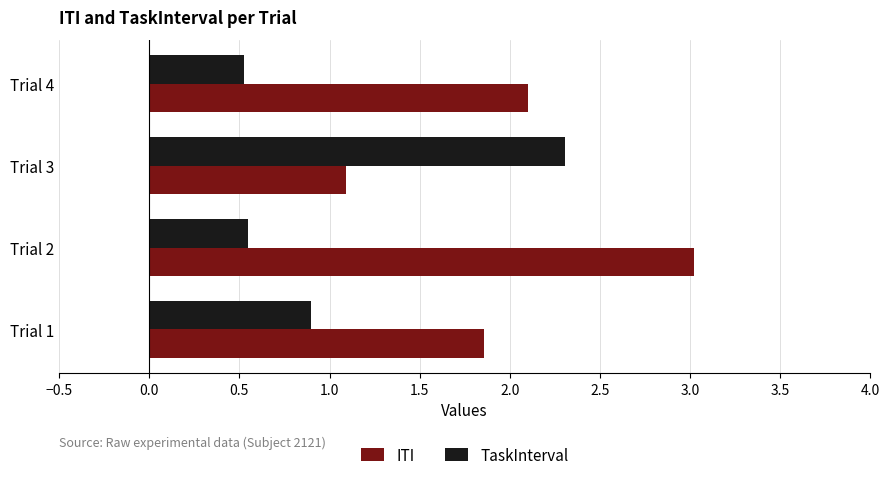

Between Trial 1 and Trial 3, which series saw the biggest shift?

TaskInterval